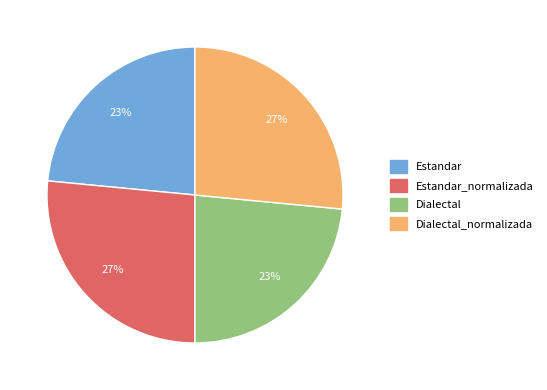

To the nearest percent, what is the average slice percentage?

25%